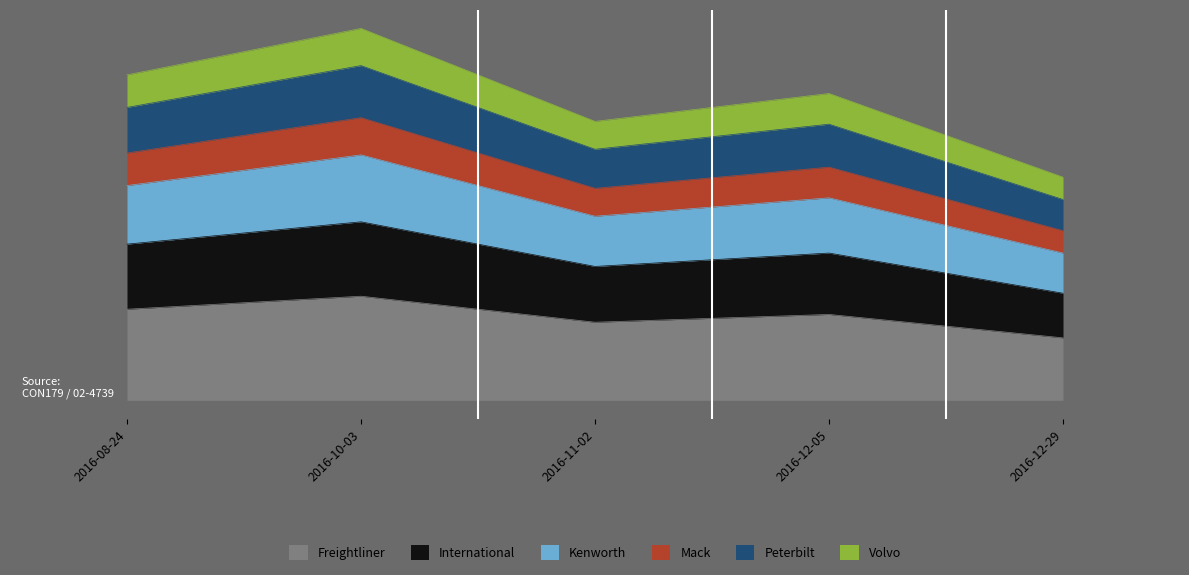

Reading left to right, list all the values displayed in this chart.

2016-08-24=9.8	2016-10-03=11.2	2016-11-02=8.4	2016-12-05=9.2	2016-12-29=6.7